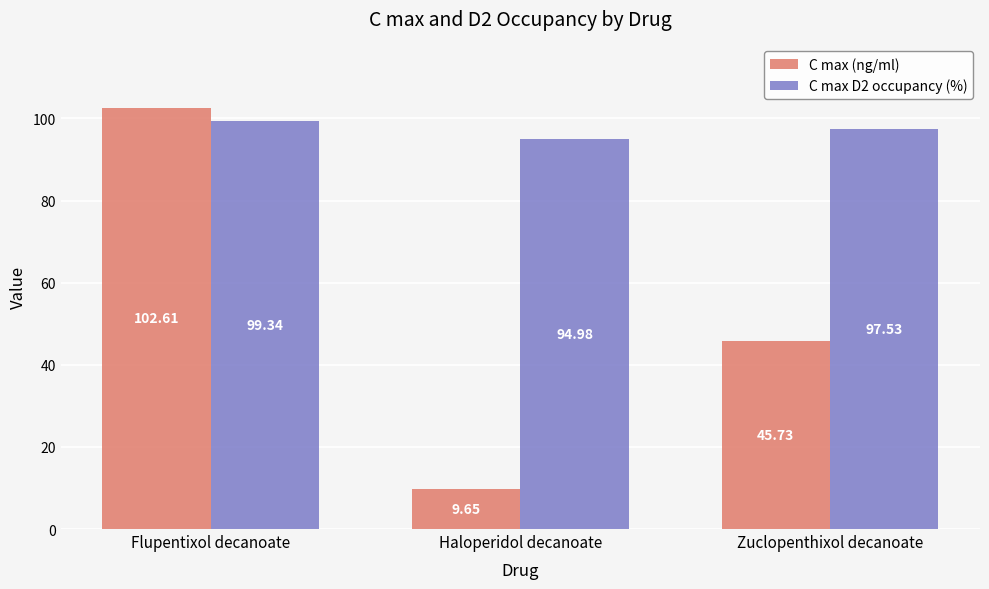

What is the label of the 1st bar from the left?

Flupentixol decanoate